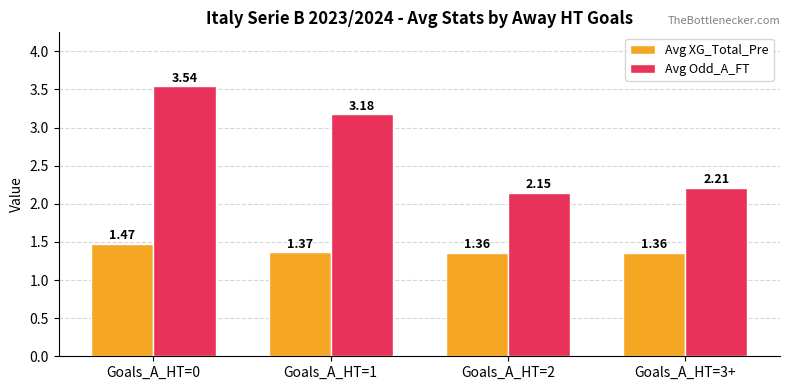

List the series in order of their peak value, lowest first.

Avg XG_Total_Pre, Avg Odd_A_FT